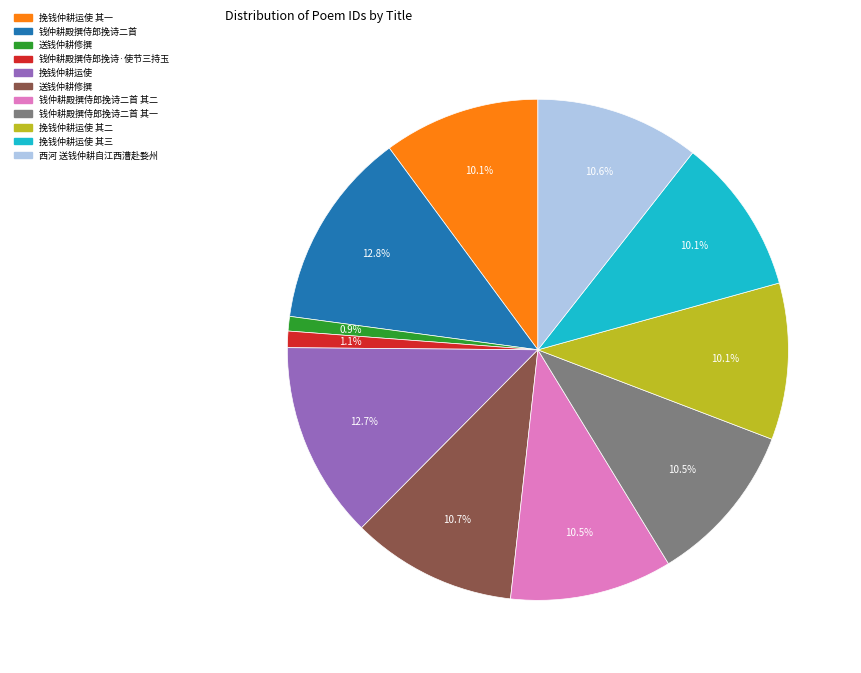

Does any single category account for the majority?

No